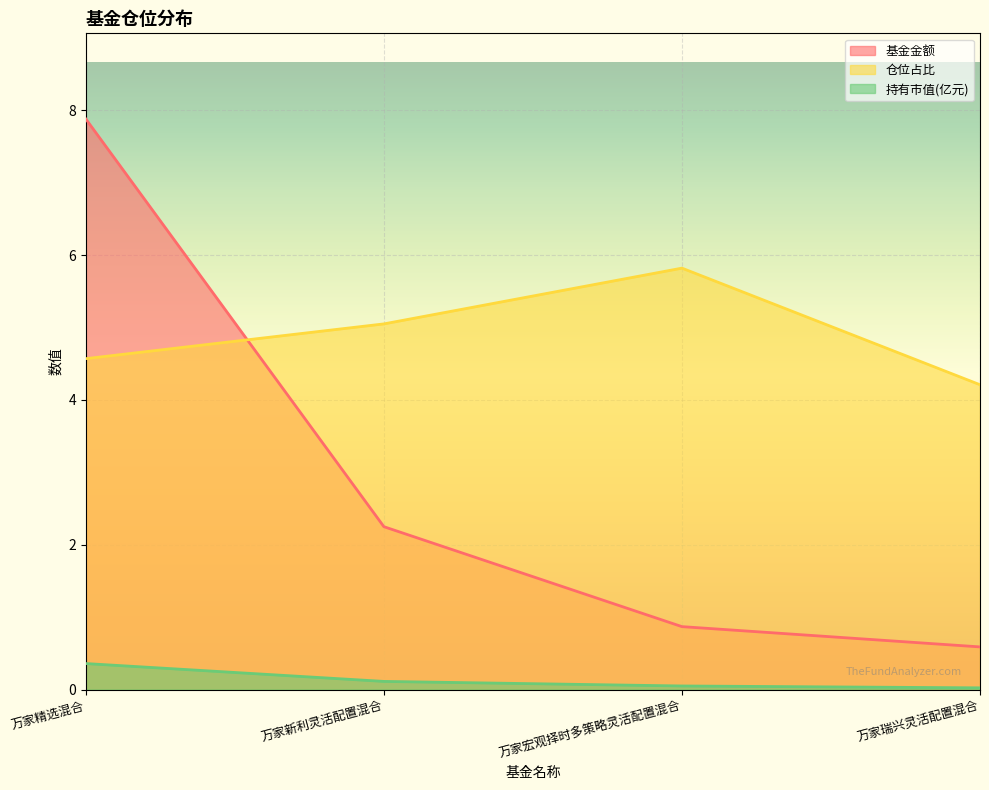

What is the sum of the 持有市值(亿元) values at 万家宏观择时多策略灵活配置混合 and 万家新利灵活配置混合?

0.2